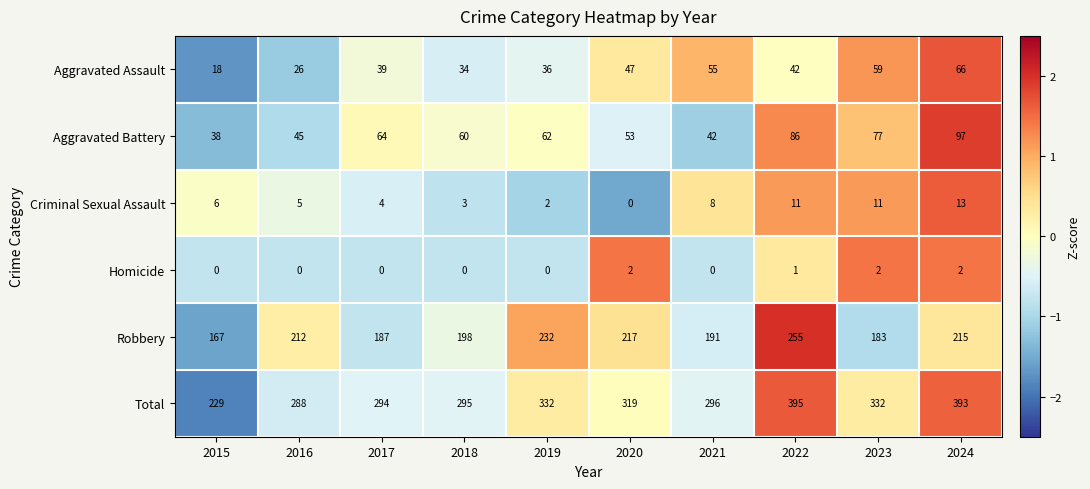

List the series in order of their peak value, highest first.

Total, Robbery, Aggravated Battery, Aggravated Assault, Criminal Sexual Assault, Homicide